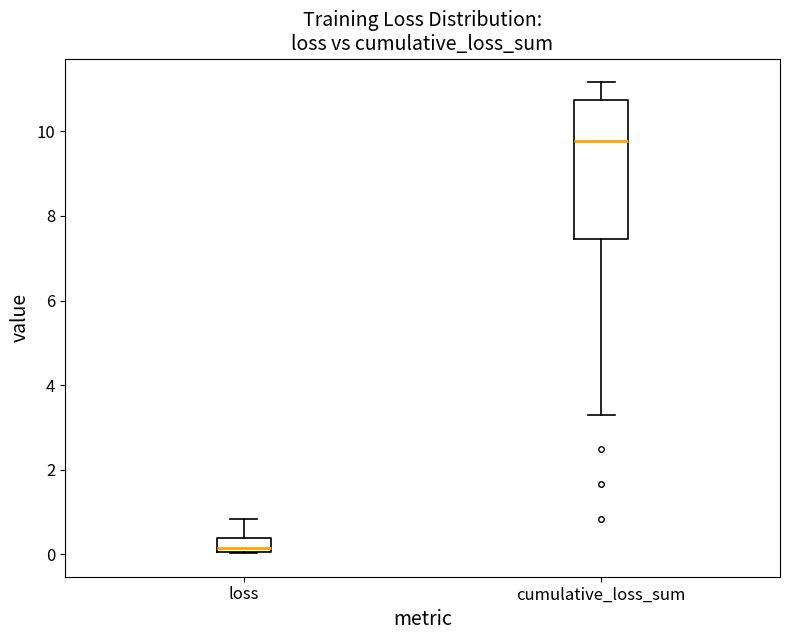

Reading left to right, transcribe this box plot: for each box, give where its median line is, the range the box spans, and where its two whiskers end, as read against the y-axis. The values are not printed on the chart, so give them approximately, as read against the axis.

loss: median 0.2, box 0.0 to 0.4, whiskers 0.0 to 0.8
cumulative_loss_sum: median 9.8, box 7.4 to 10.8, whiskers 3.4 to 11.2